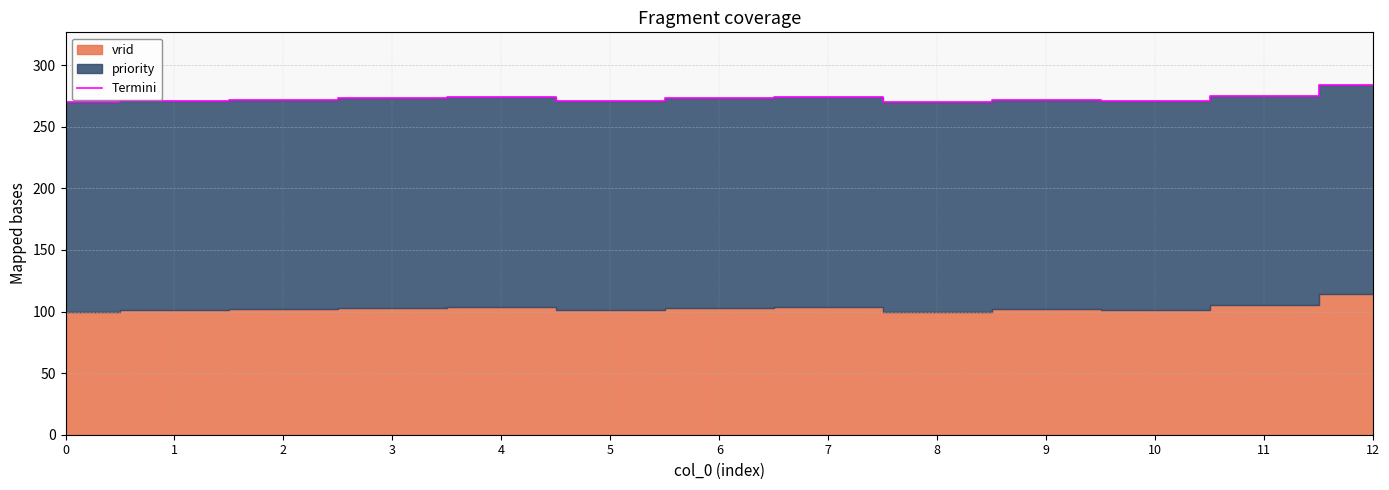

Where is the data nearest to the value 277?

11